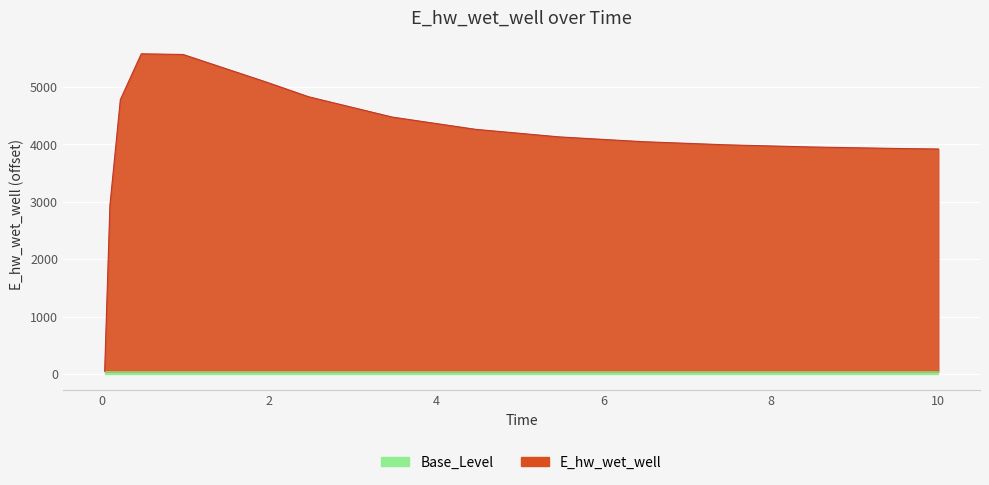

What position from the right is 10?

1